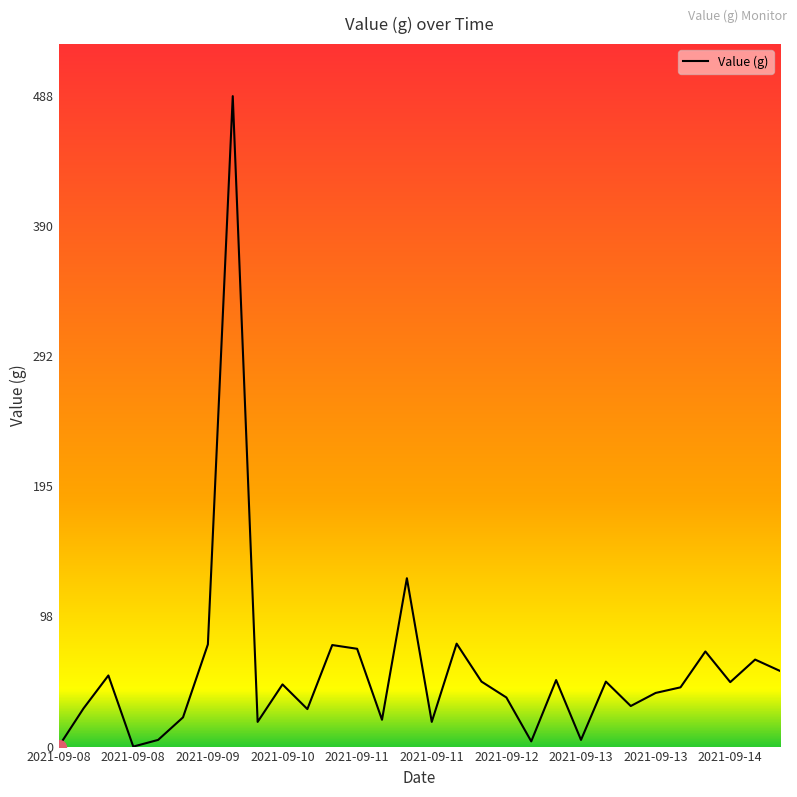

What is the difference between the maximum and minimum values?

487.5